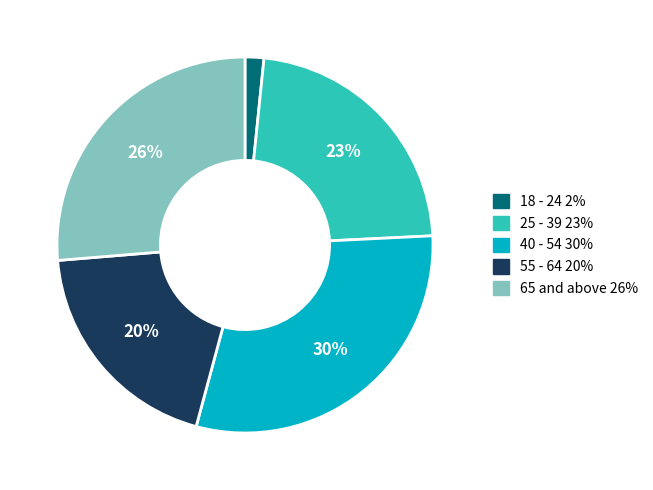

To the nearest percent, what is the combined percentage of 25 - 39 and 65 and above?

49%